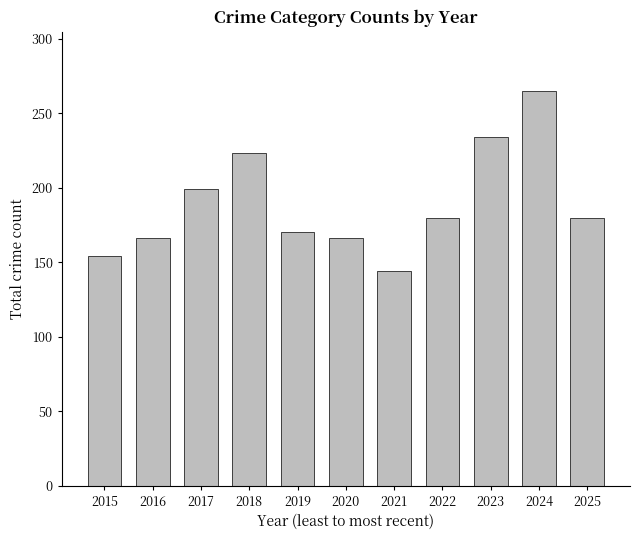

Which label corresponds to the largest value in the chart?

2024